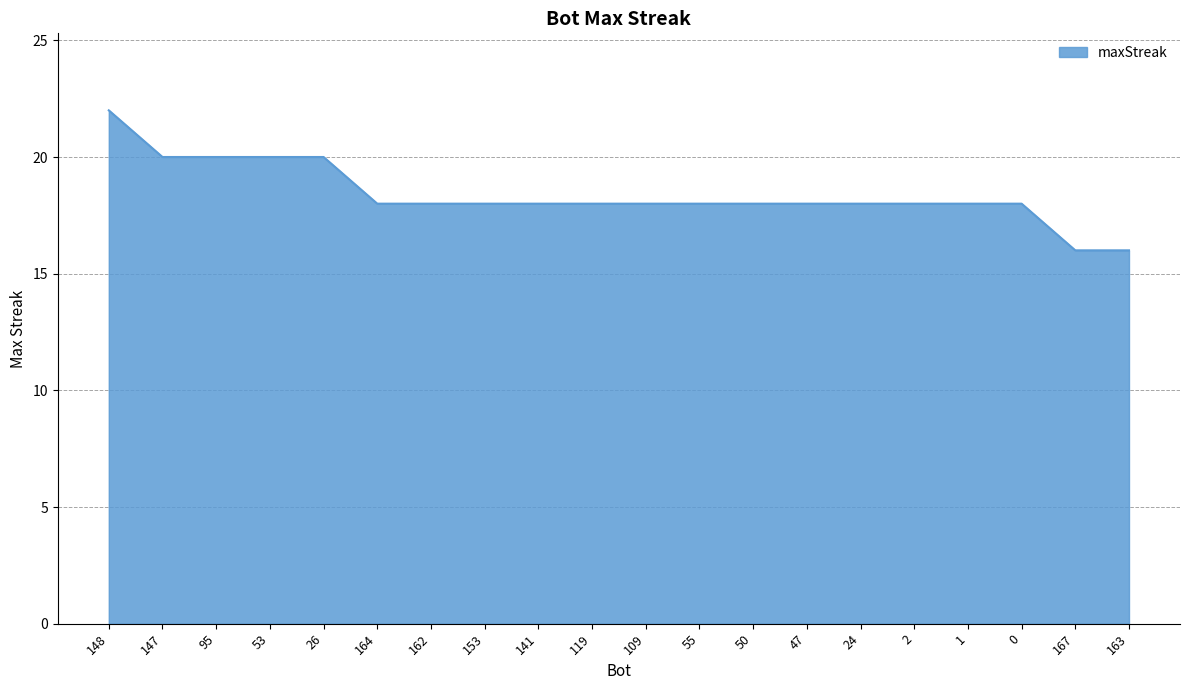

True or false: the data shows 18 at 1.

True